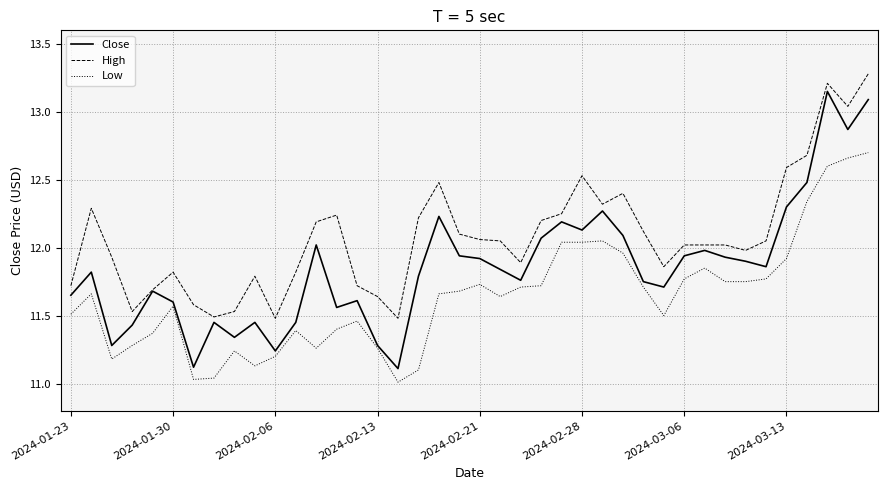

How many lines are shown in the chart?

3